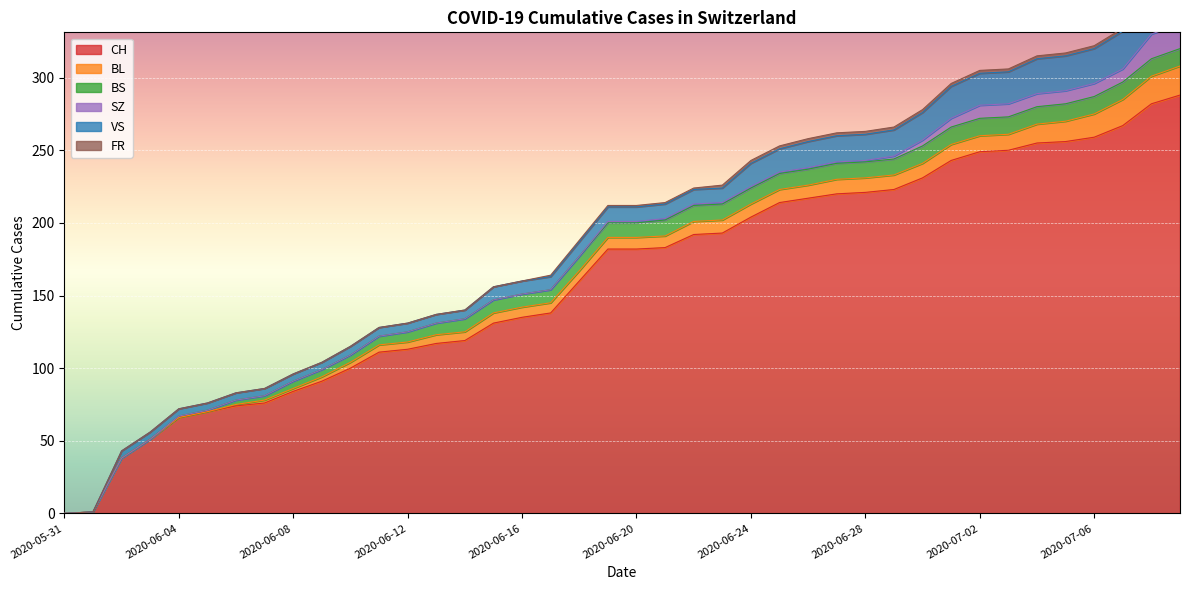

How many values in BS are above zero?

36